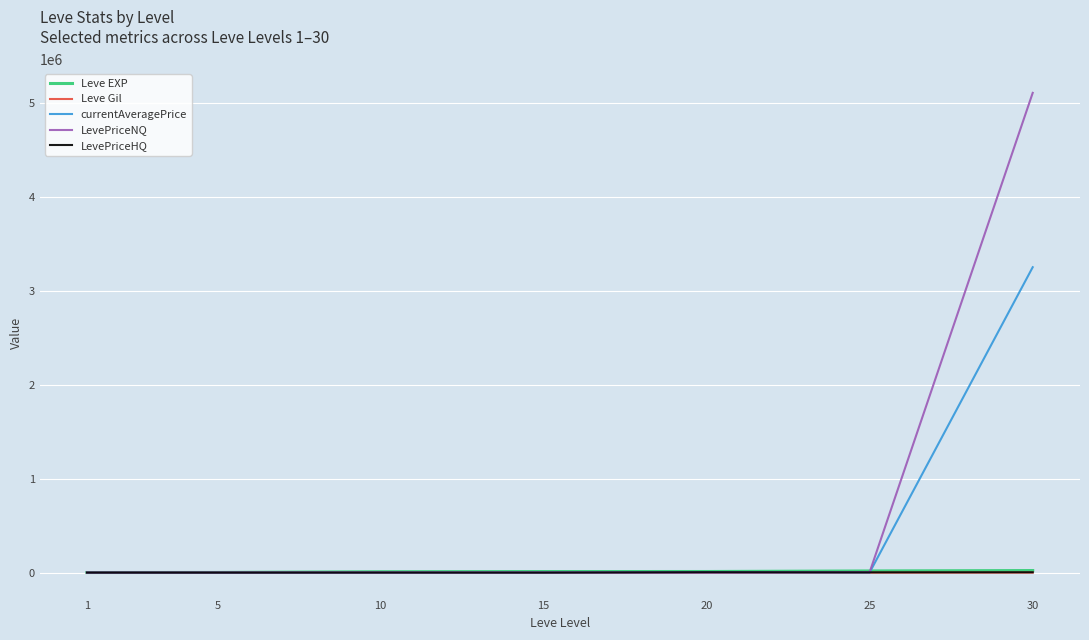

What is the maximum value shown in the chart?

5104326.0